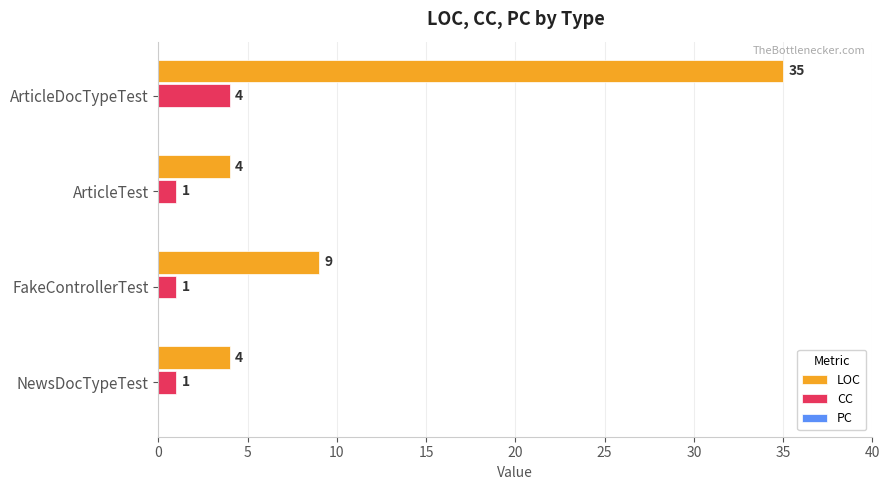

What is the average value of the LOC series?

13